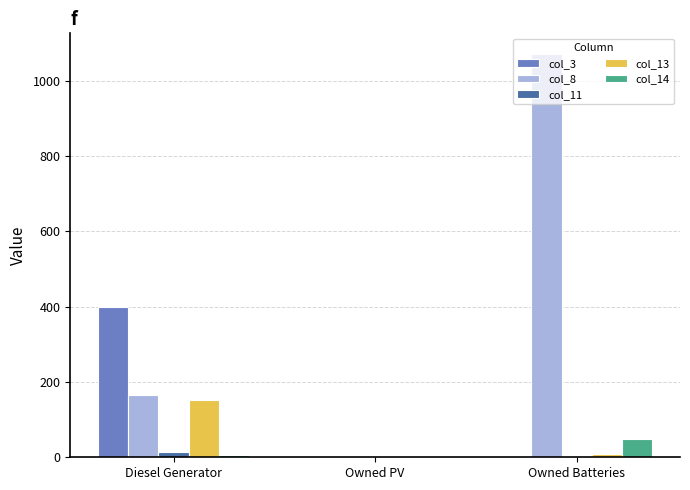

Which series has the largest total across all categories?

col_8